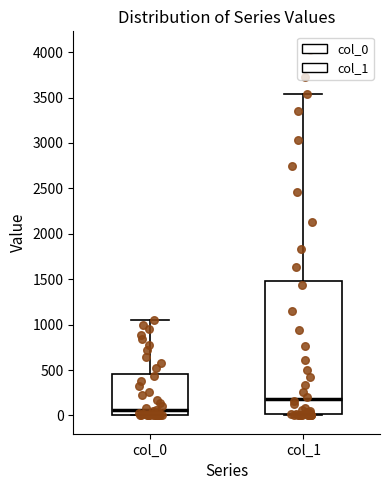

Which box has the lowest median line?

col_0